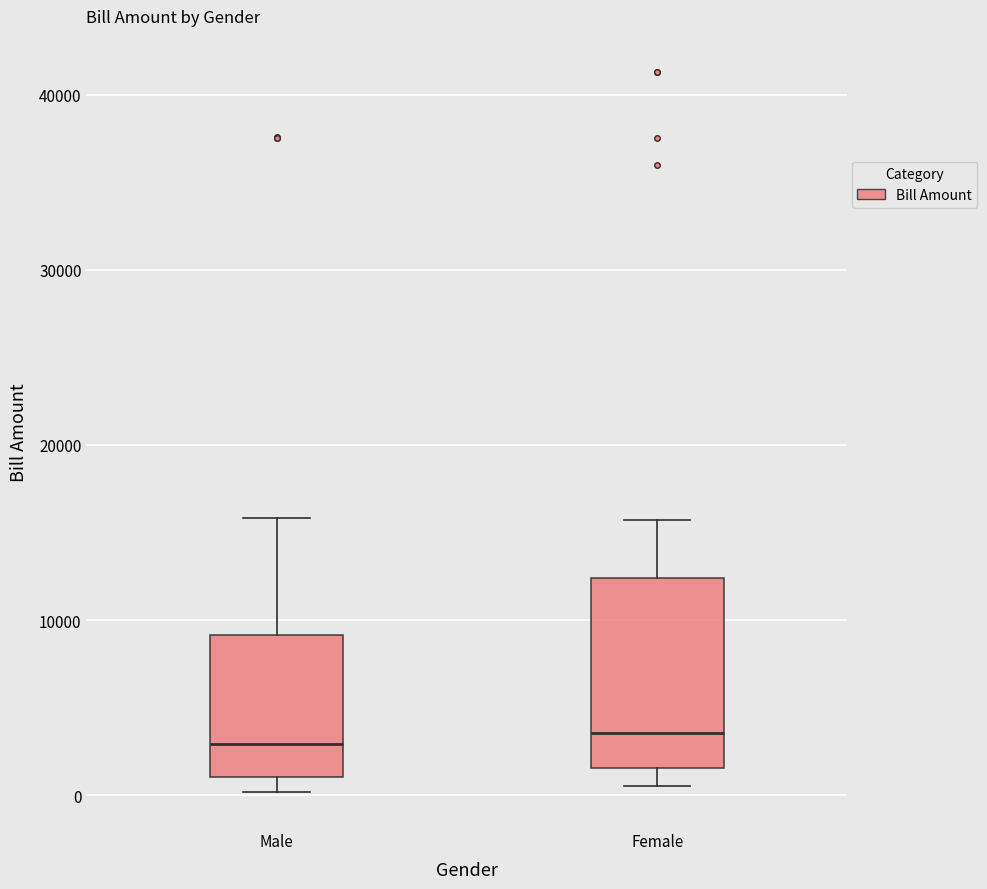

Where is the lower edge of the box for Female on the y-axis? The values are not printed on the chart, so give them approximately, as read against the axis.

2000